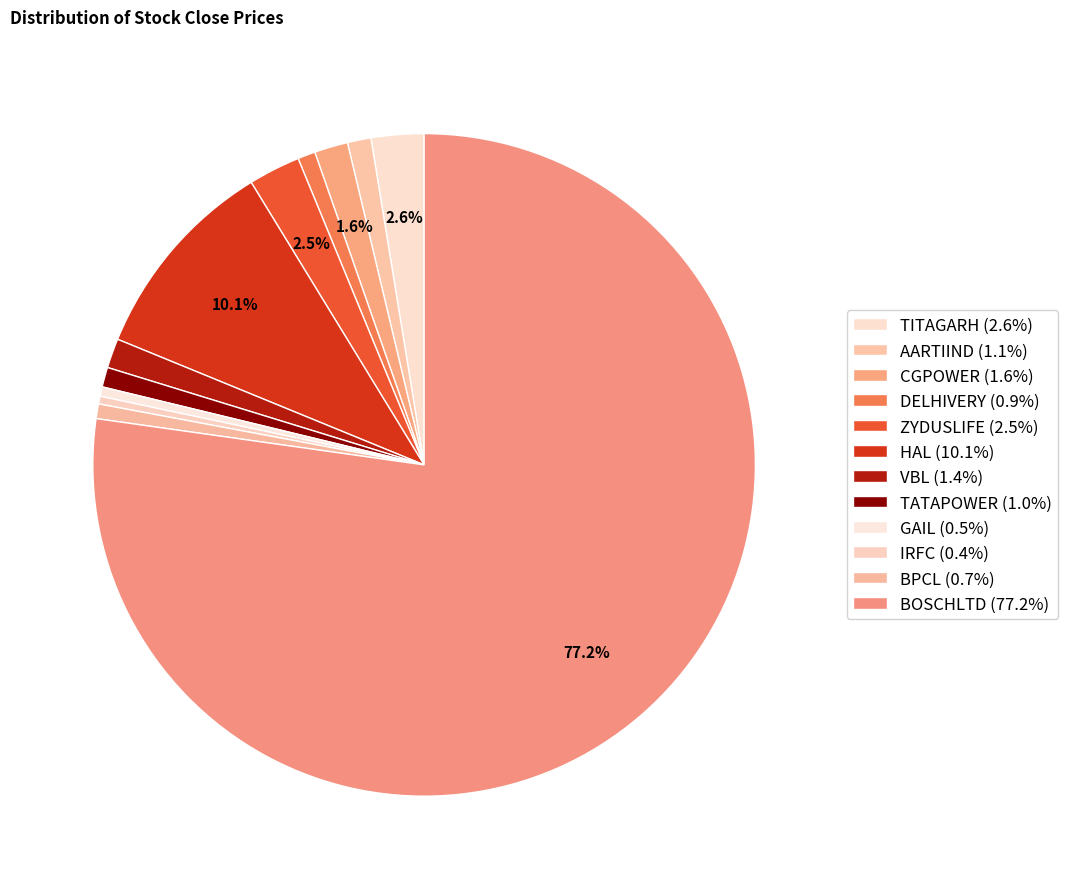

How many segments does this pie chart have?

12